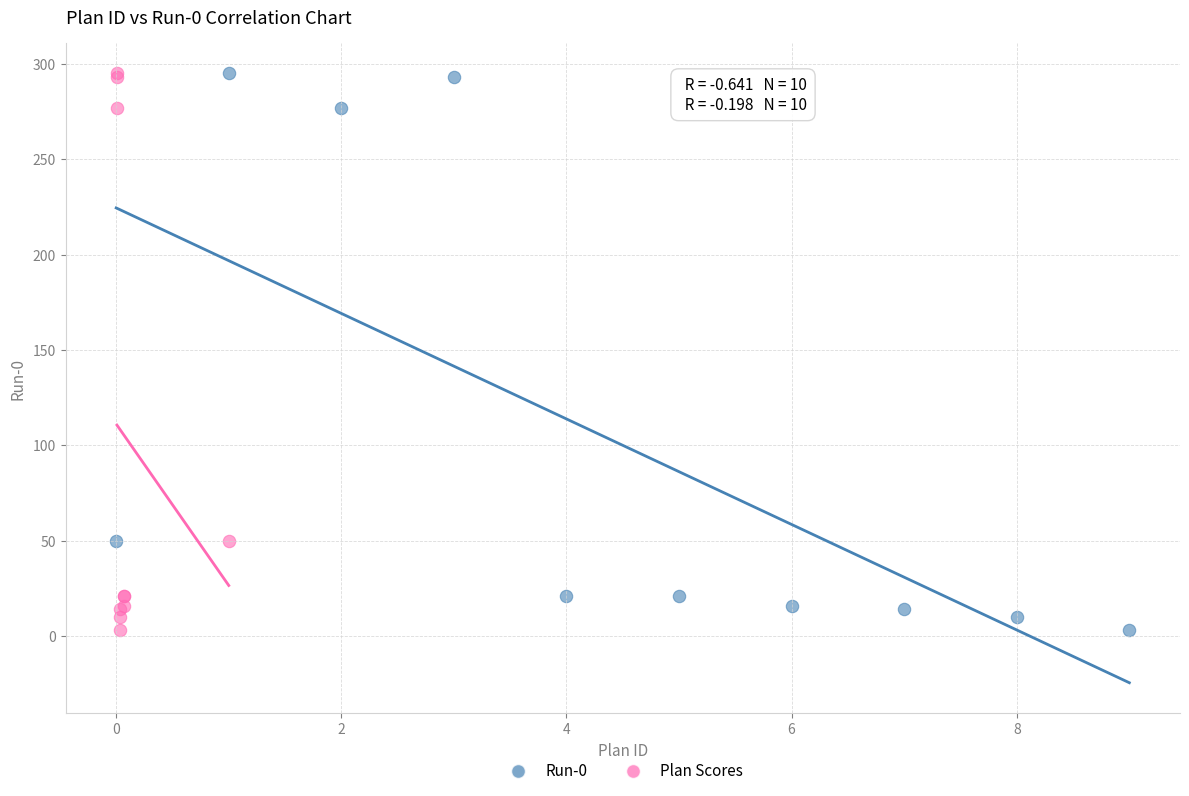

What are all the series names shown in the legend?

Run-0, Plan Scores